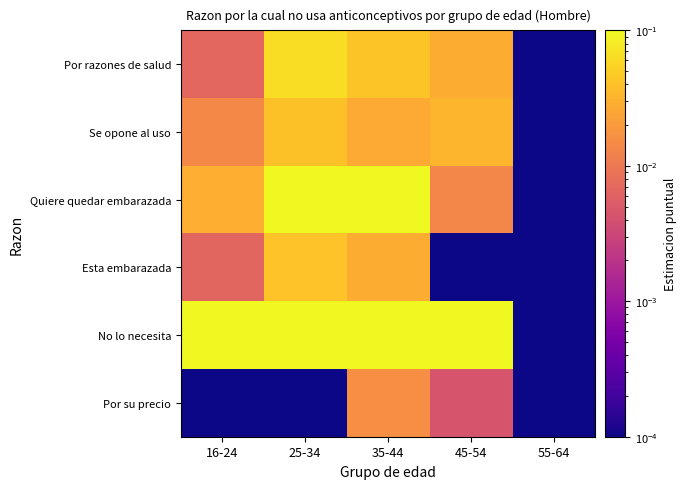

How many categories are shown in the chart?

5